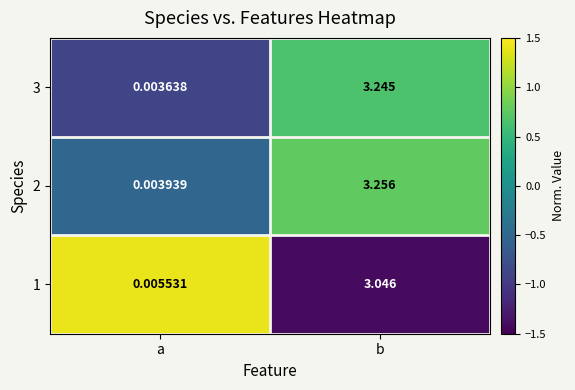

At which category is the sum across all series the highest?

b